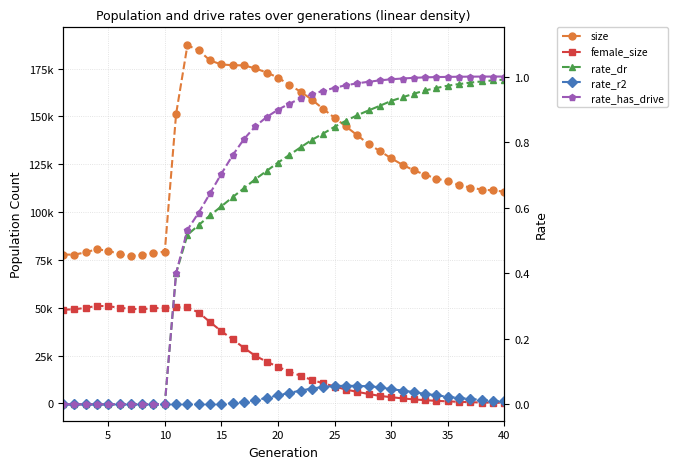

True or false: rate_dr and female_size intersect in this chart.

False